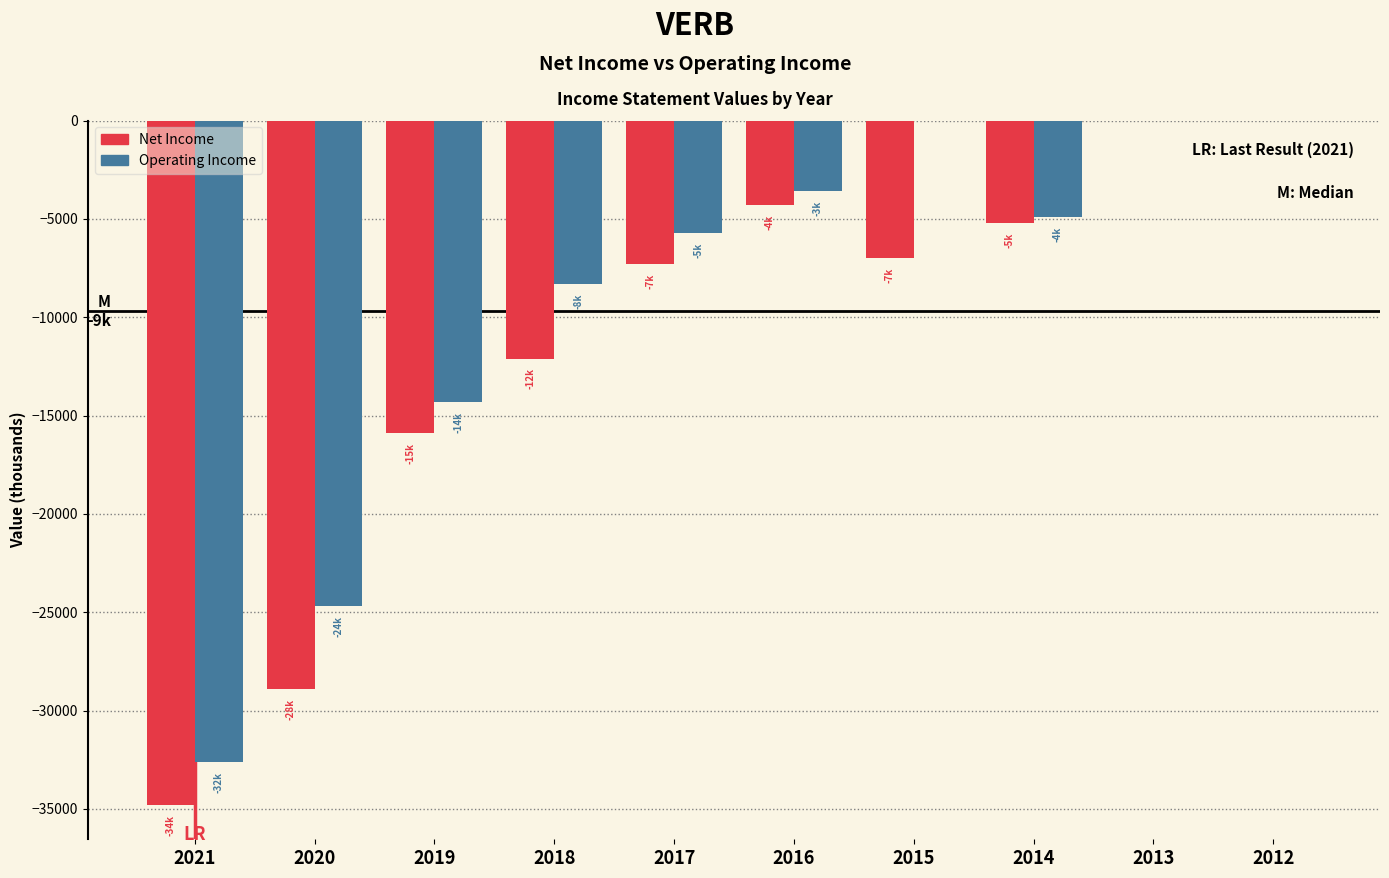

Reading left to right, extract all data points from this chart.

Net Income: 2021=-34800	2020=-28900	2019=-15900	2018=-12100	2017=-7300	2016=-4300	2015=-7000	2014=-5200	2013=0	2012=0
Operating Income: 2021=-32600	2020=-24700	2019=-14300	2018=-8300	2017=-5700	2016=-3600	2015=0	2014=-4900	2013=0	2012=0